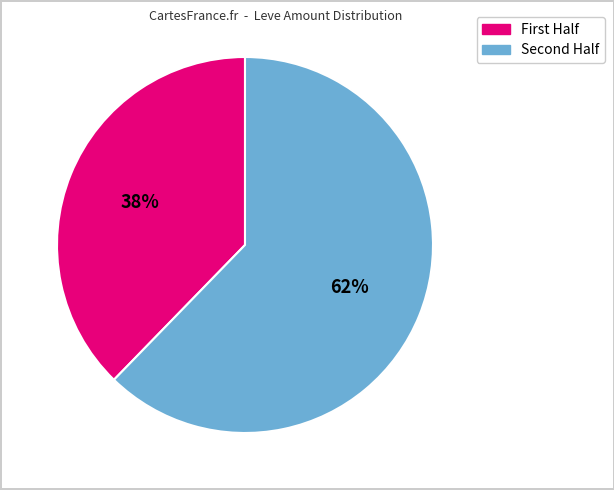

To the nearest percent, what is the average slice percentage?

50%